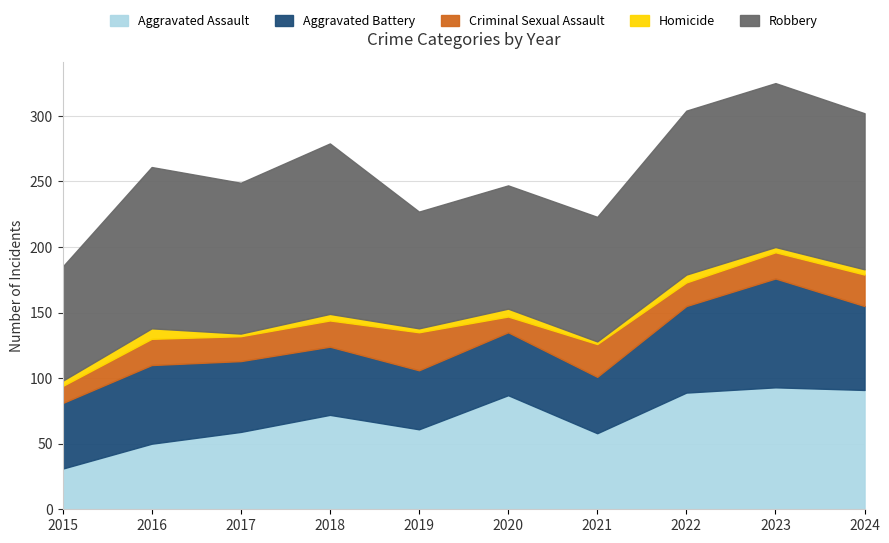

True or false: Criminal Sexual Assault and Aggravated Battery intersect in this chart.

False